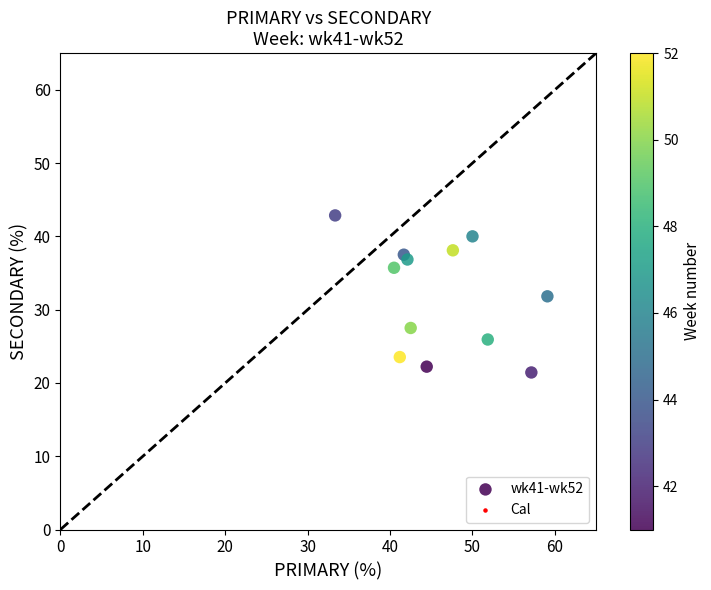

What is the average Y value?

32.0